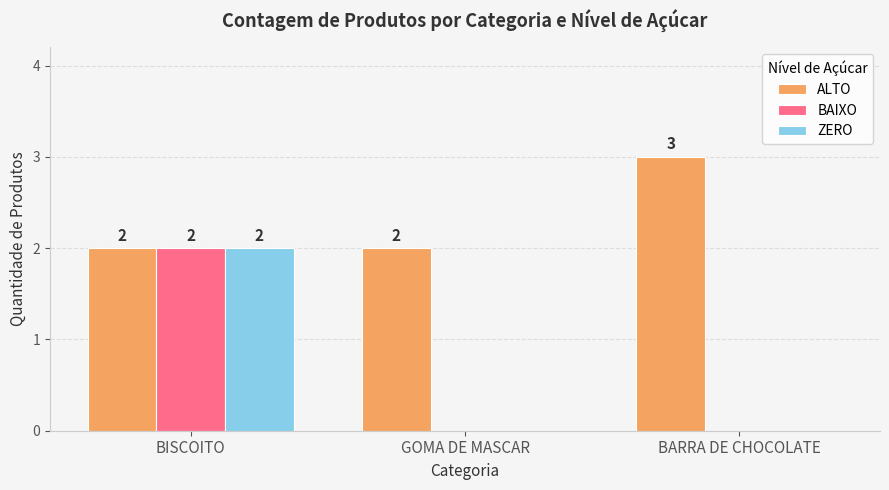

At which category is the sum across all series the highest?

BISCOITO